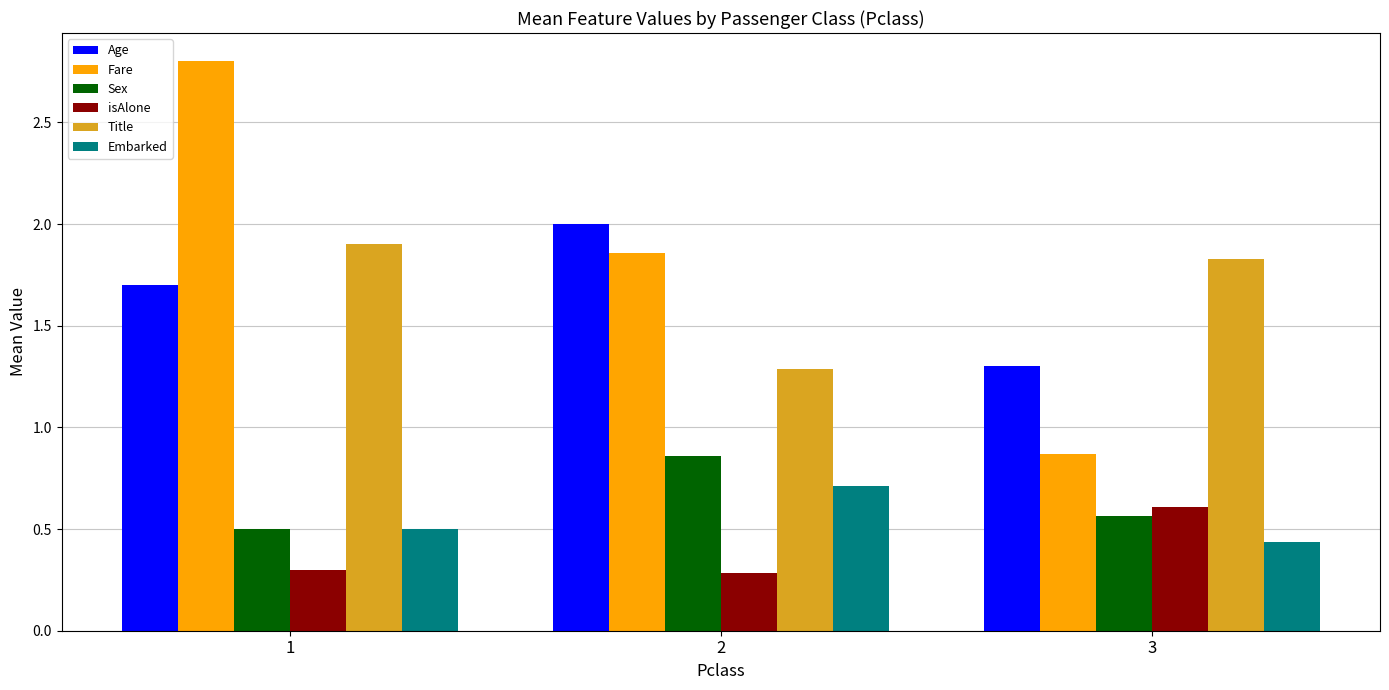

The Age series shows 2.0 at 2. True or false?

True